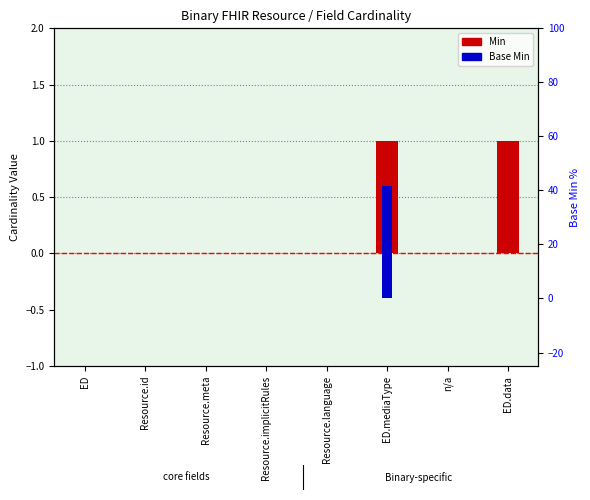

At how many categories does at least one series exceed 0?

2